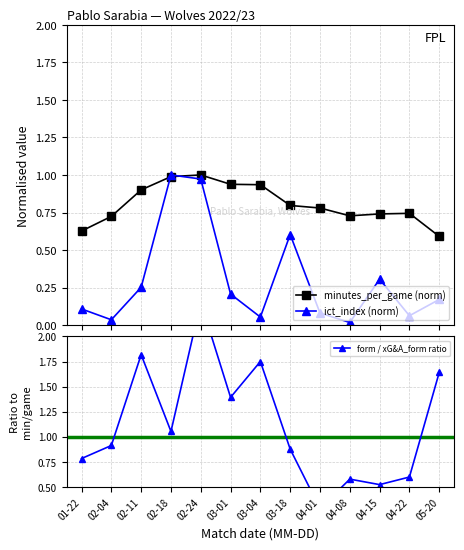

Rank the series at 02-24 from lowest to highest value.

ict_index (norm), minutes_per_game (norm), form / xG&A_form ratio